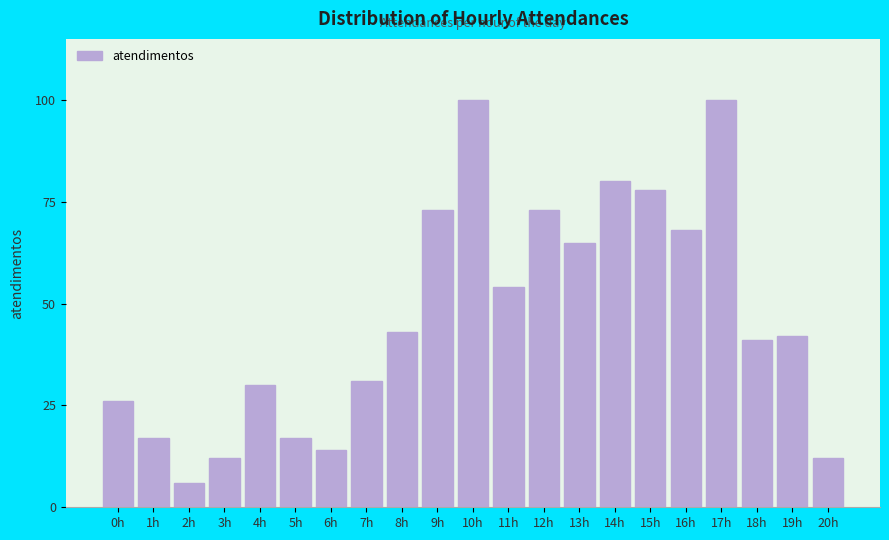

Reading left to right, extract all data points from this chart.

0h=26	1h=17	2h=6	3h=12	4h=30	5h=17	6h=14	7h=31	8h=43	9h=73	10h=100	11h=54	12h=73	13h=65	14h=80	15h=78	16h=68	17h=100	18h=41	19h=42	20h=12